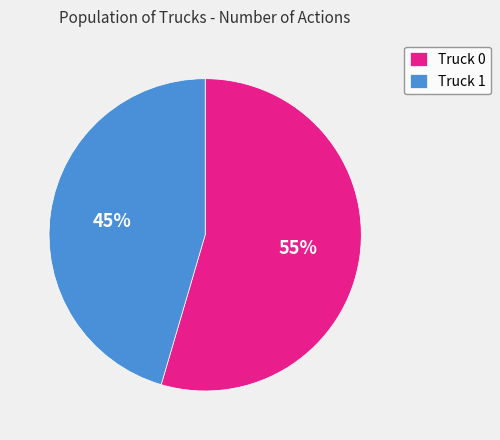

Count the number of slices in the pie.

2